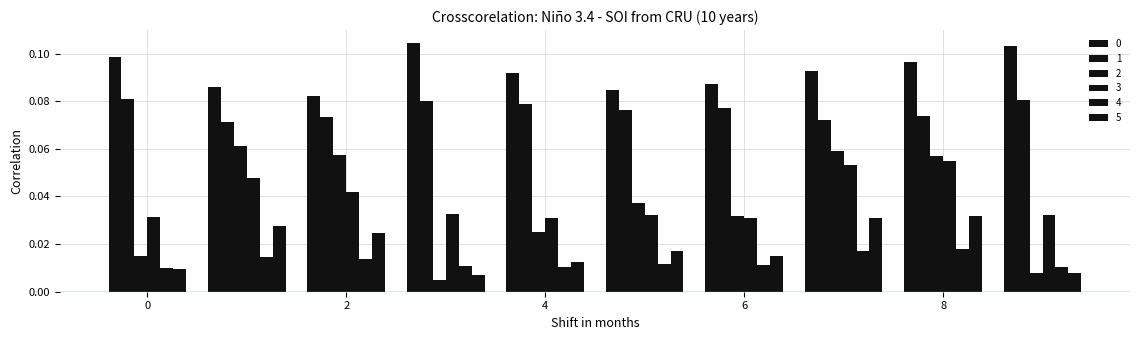

How many series are shown in this chart?

6